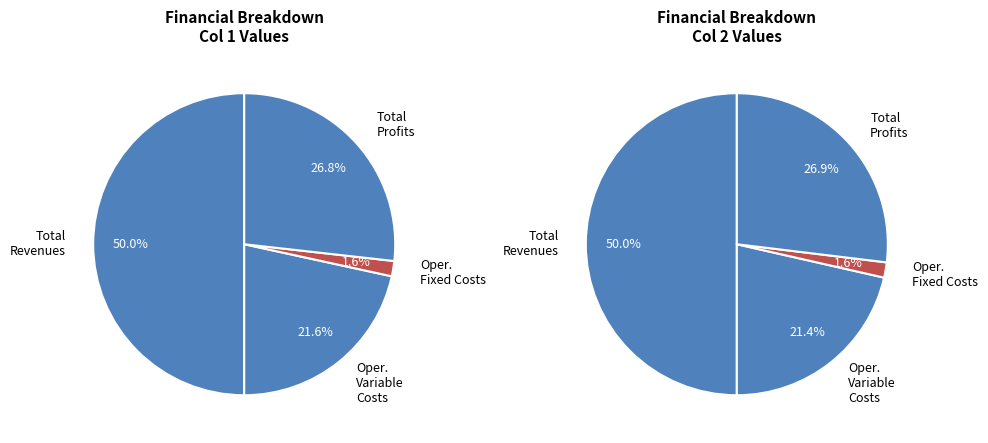

True or false: Total Capital Costs accounts for 12% of the total.

False